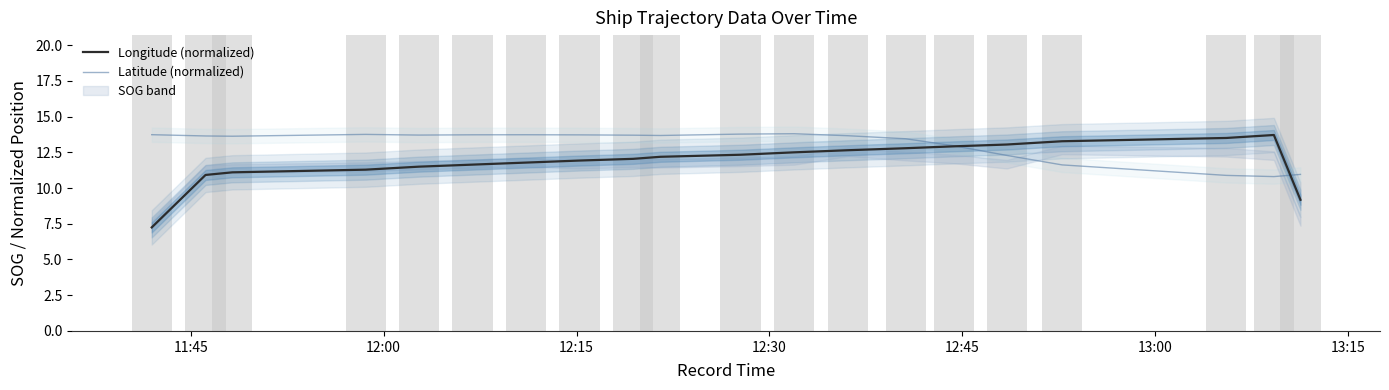

What are all the series names shown in the legend?

Longitude (normalized), Latitude (normalized)